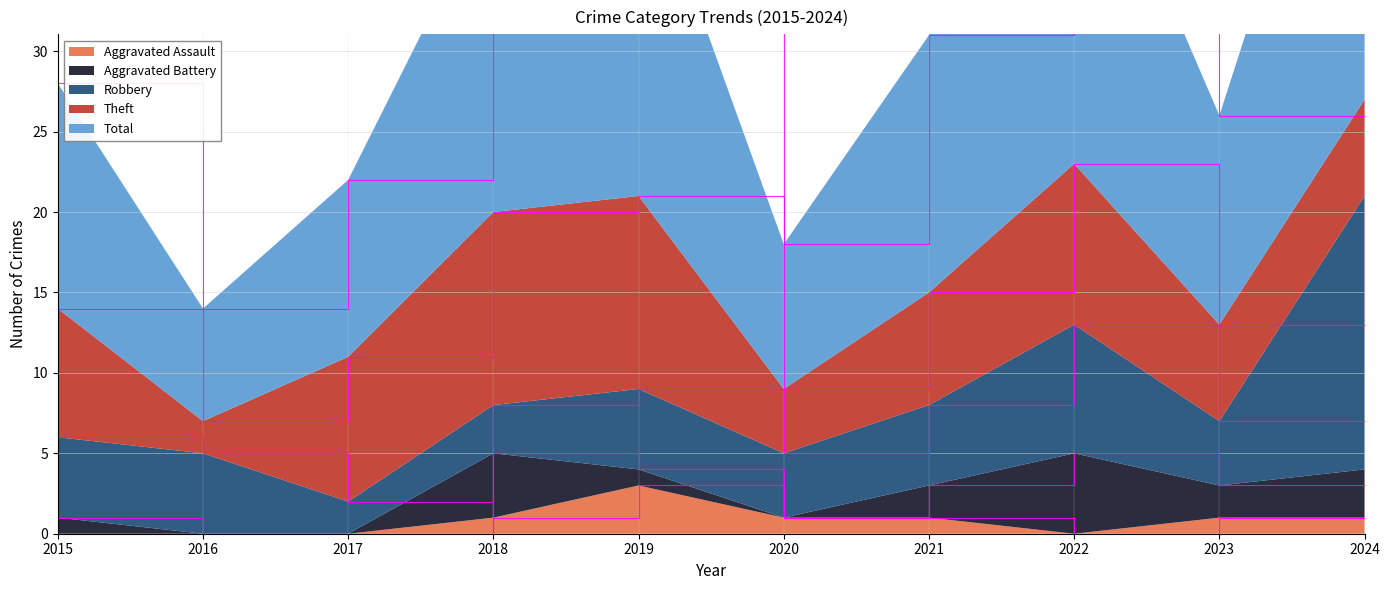

Reading left to right, list all the values displayed in this chart.

Aggravated Assault: 0	0	0	1	3	1	1	0	1	1
Aggravated Battery: 1	0	0	4	1	0	2	5	2	3
Robbery: 5	5	2	3	5	4	5	8	4	17
Theft: 8	2	9	12	12	4	7	10	6	6
Total: 14	7	11	20	22	9	16	24	13	27